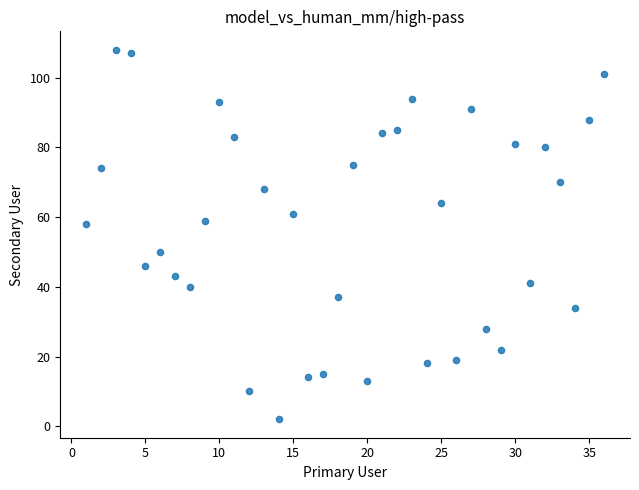

What is the range of Y values (max minus min)?

106